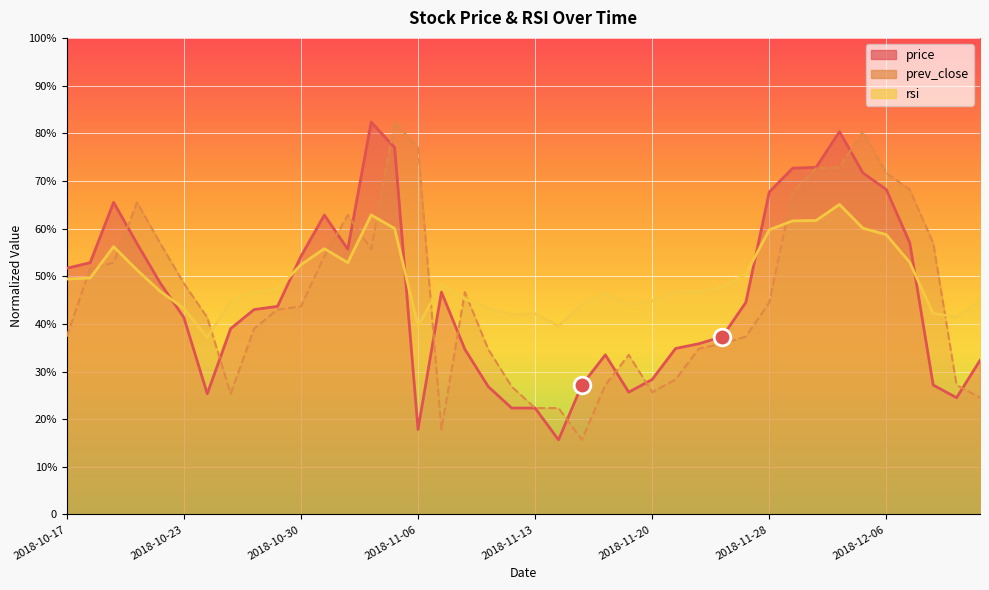

At which label does price first exceed 43?

2018-10-17